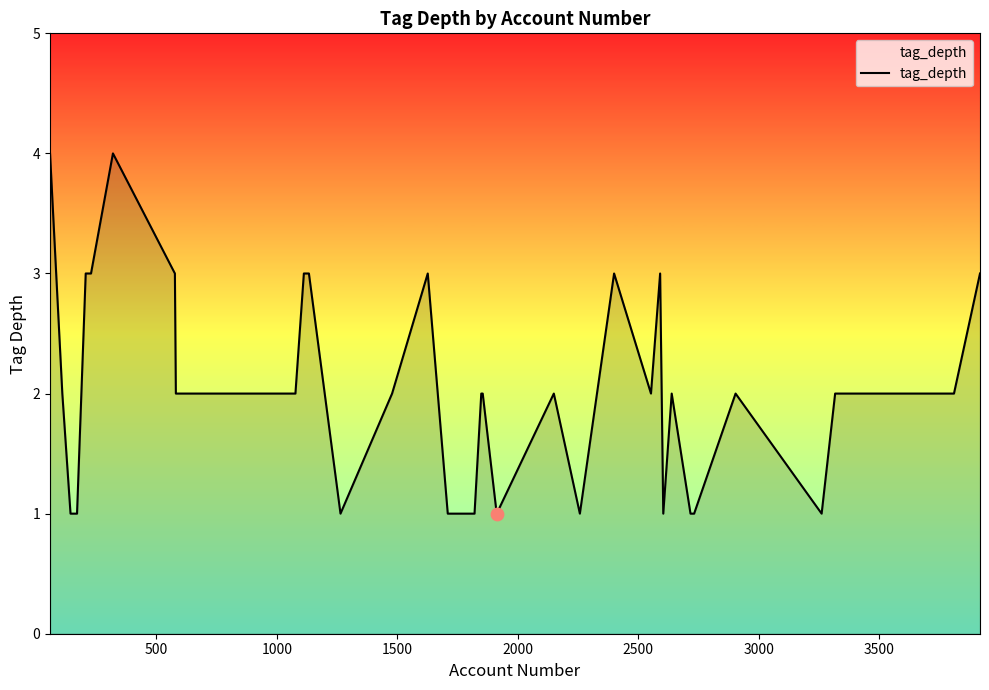

What is the difference between the maximum and minimum values?

3